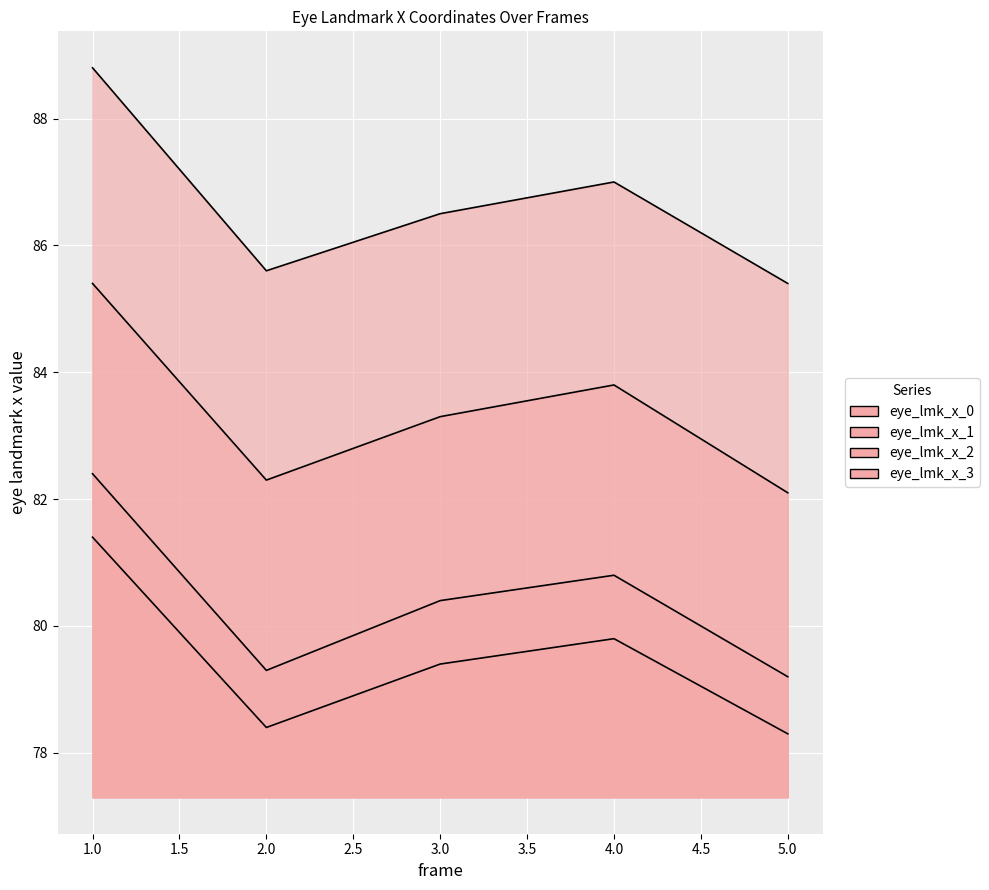

Reading left to right, transcribe all the data shown in this chart.

eye_lmk_x_0: 1=81.4	2=78.4	3=79.4	4=79.8	5=78.3
eye_lmk_x_1: 1=82.4	2=79.3	3=80.4	4=80.8	5=79.2
eye_lmk_x_2: 1=85.4	2=82.3	3=83.3	4=83.8	5=82.1
eye_lmk_x_3: 1=88.8	2=85.6	3=86.5	4=87.0	5=85.4